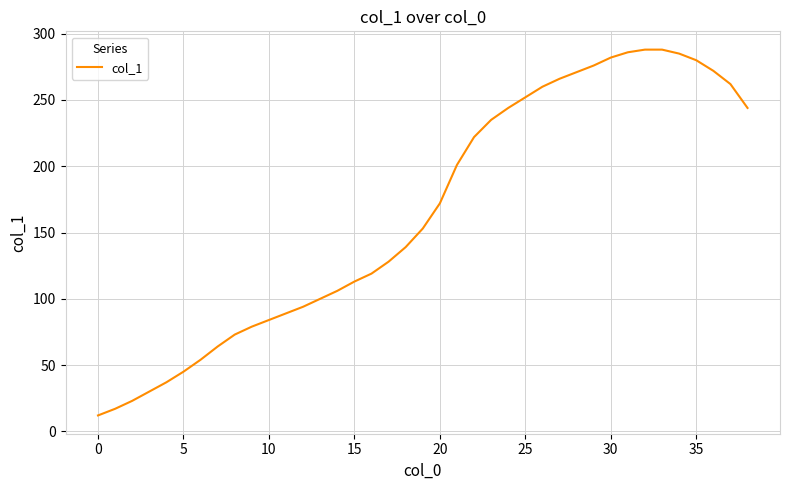

What is the maximum value shown in the chart?

288